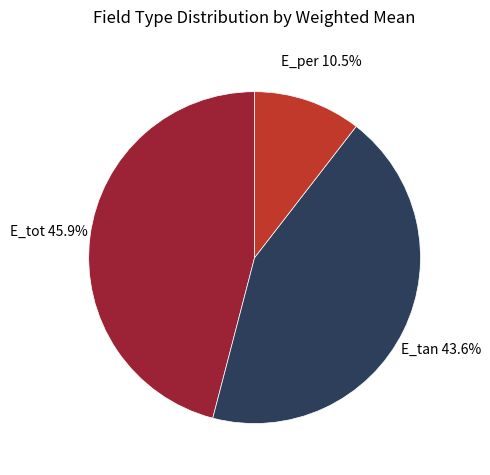

How much of the chart is everything except E_tan?

56.4%